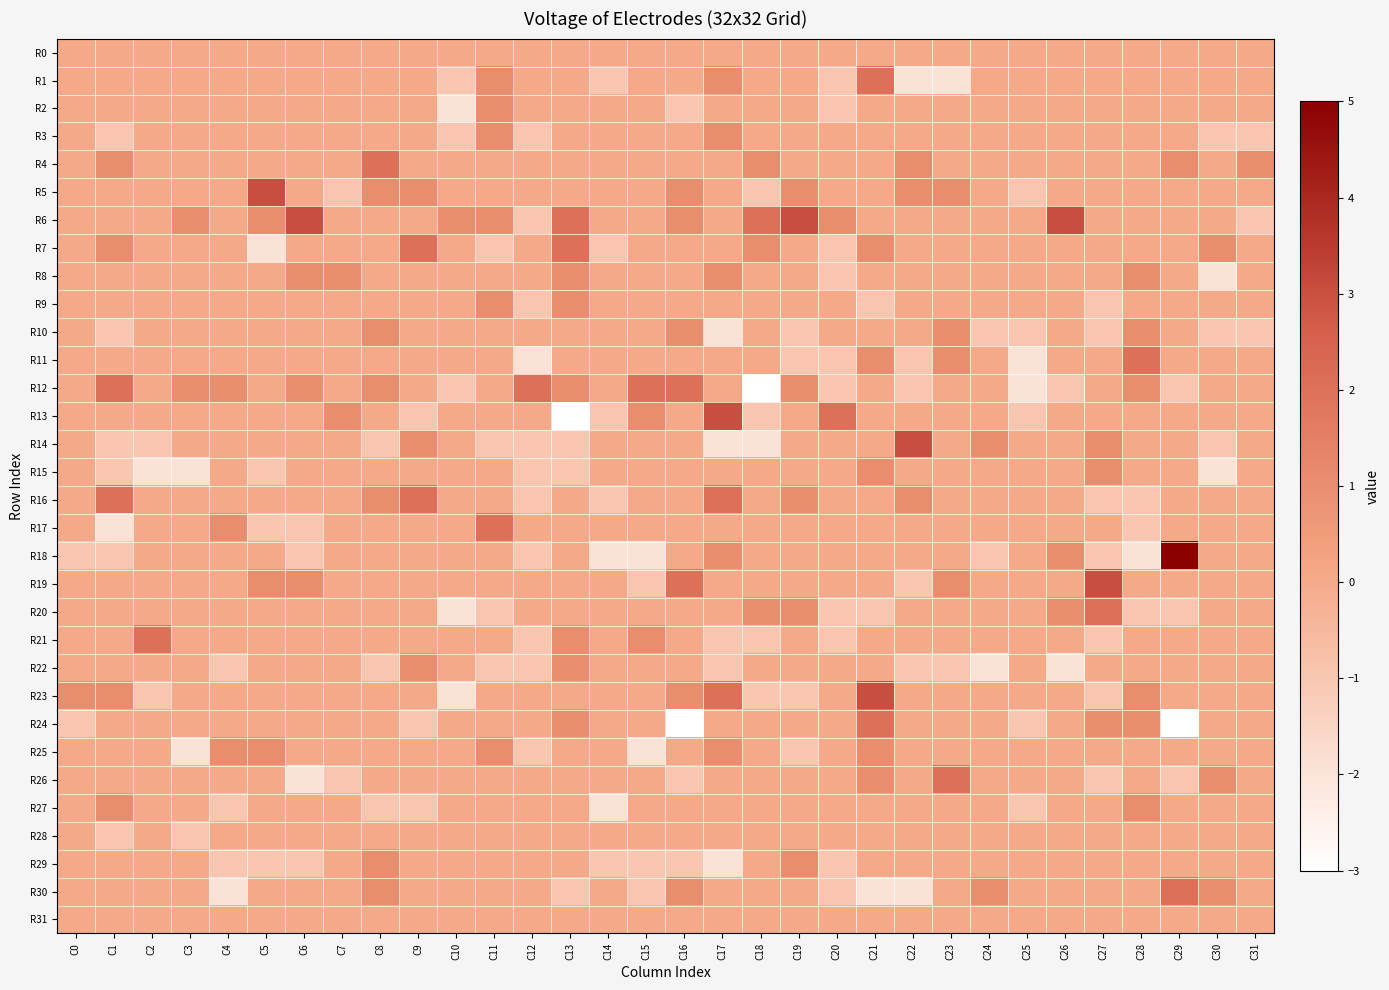

Which series has the widest spread of values?

R18